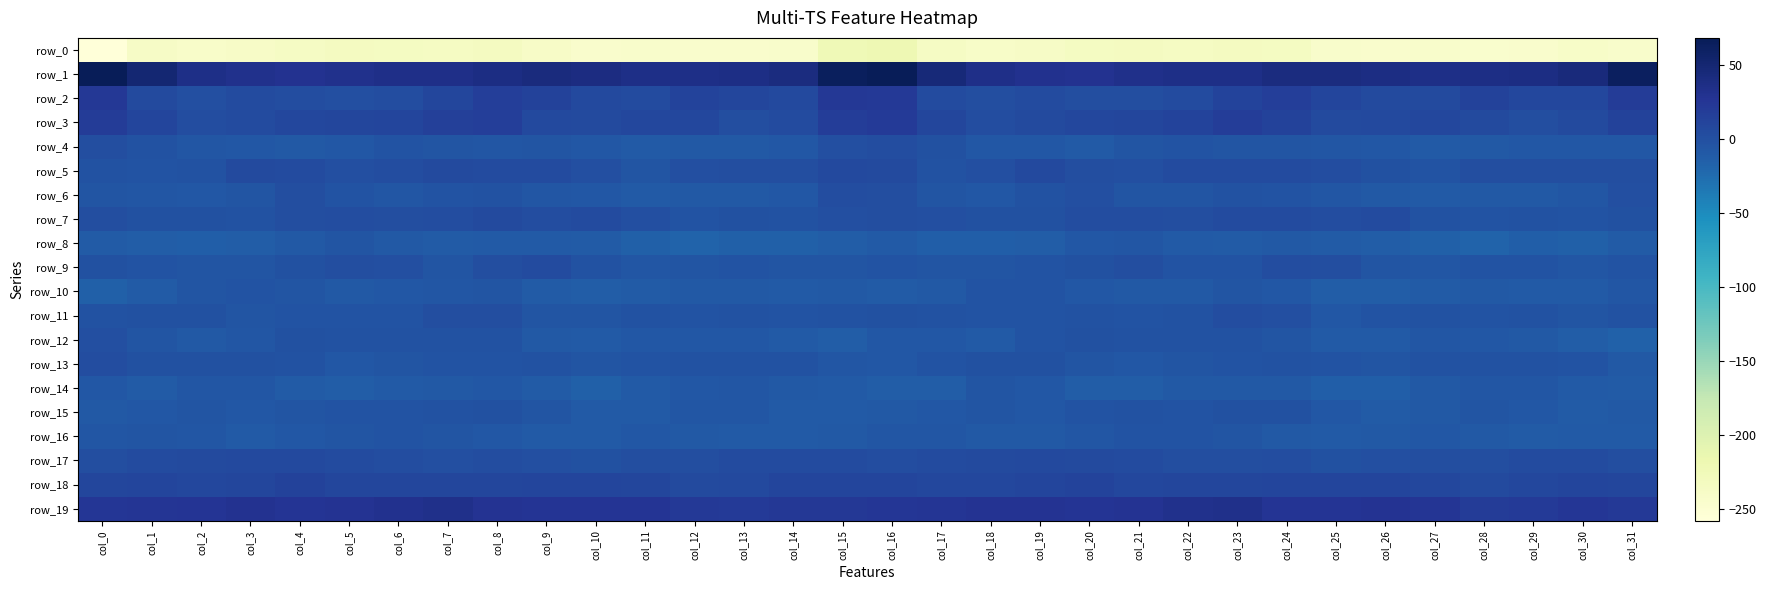

Rank the series at col_8 from highest to lowest value.

row_1, row_19, row_3, row_2, row_18, row_7, row_5, row_17, row_11, row_9, row_15, row_6, row_12, row_13, row_10, row_4, row_16, row_14, row_8, row_0